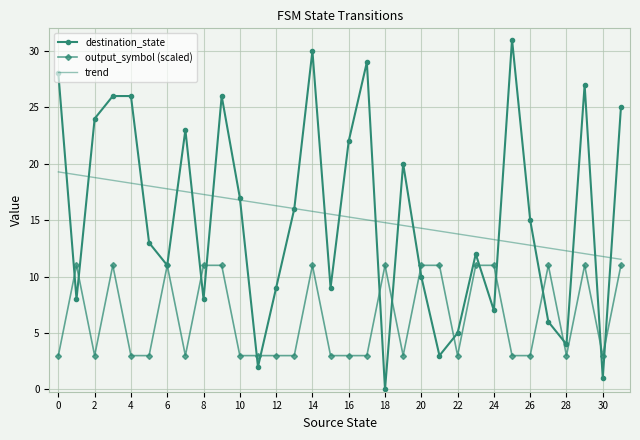

True or false: trend and destination_state cross at least once.

True